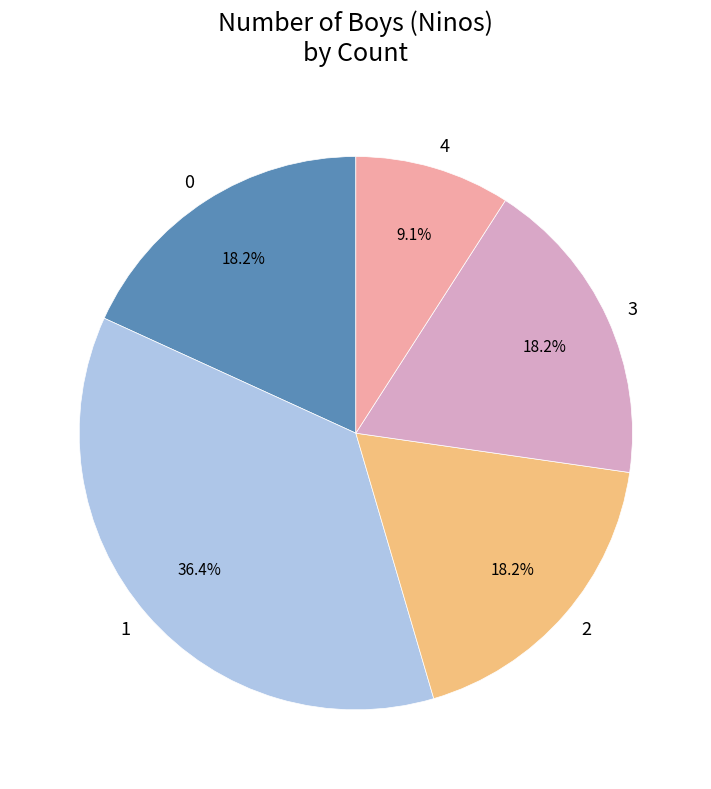

To the nearest percent, what is the difference between the largest and smallest slice percentages?

27%